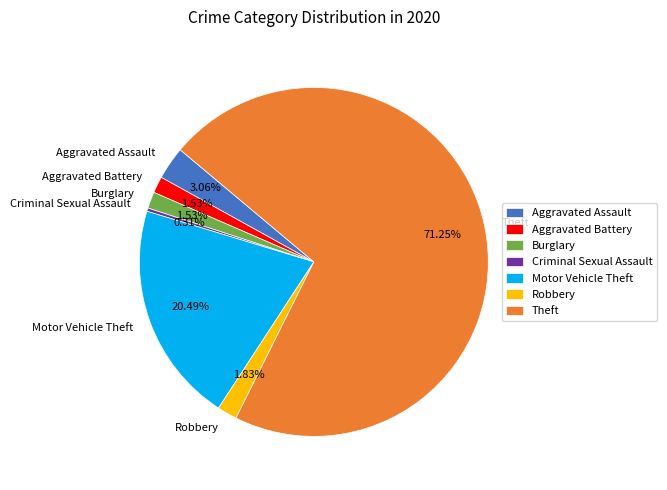

How much of the chart is everything except Robbery?

98.2%